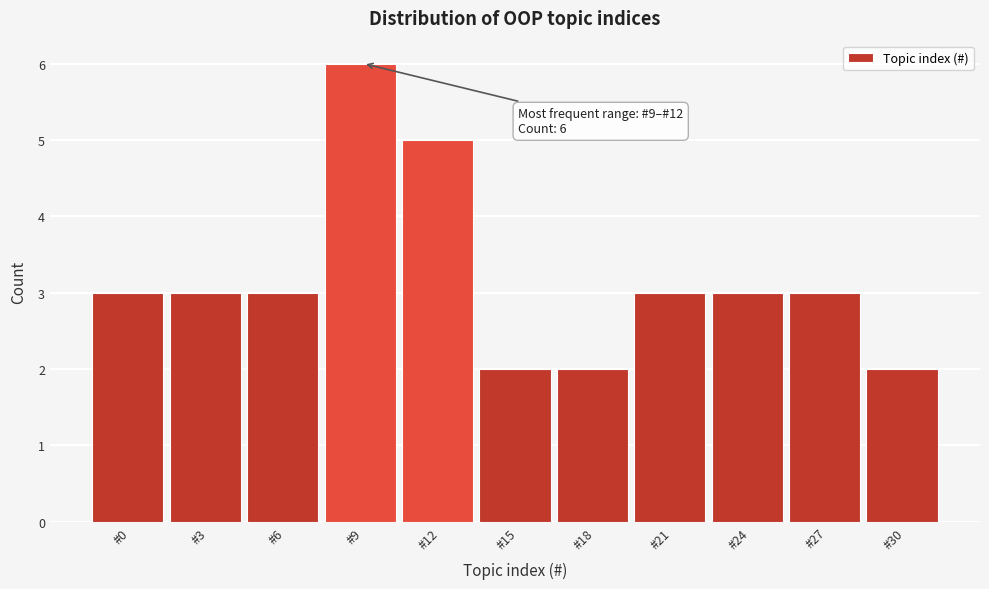

Reading right to left, list all the values displayed in this chart.

#30=2	#27=3	#24=3	#21=3	#18=2	#15=2	#12=5	#9=6	#6=3	#3=3	#0=3